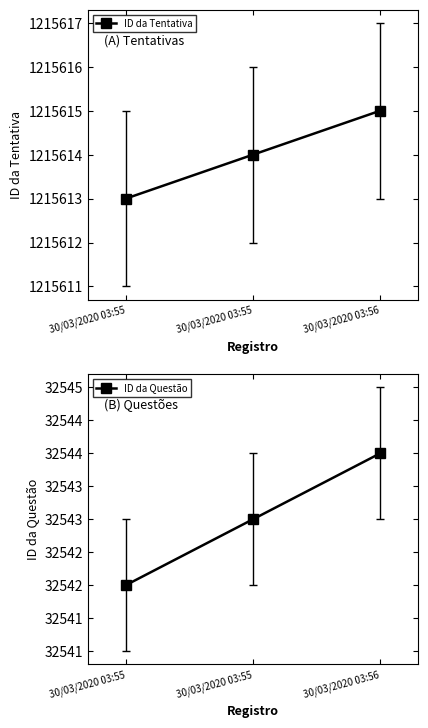

At 30/03/2020 03:55, list the series in order from largest to smallest.

ID da Tentativa, ID da Questão